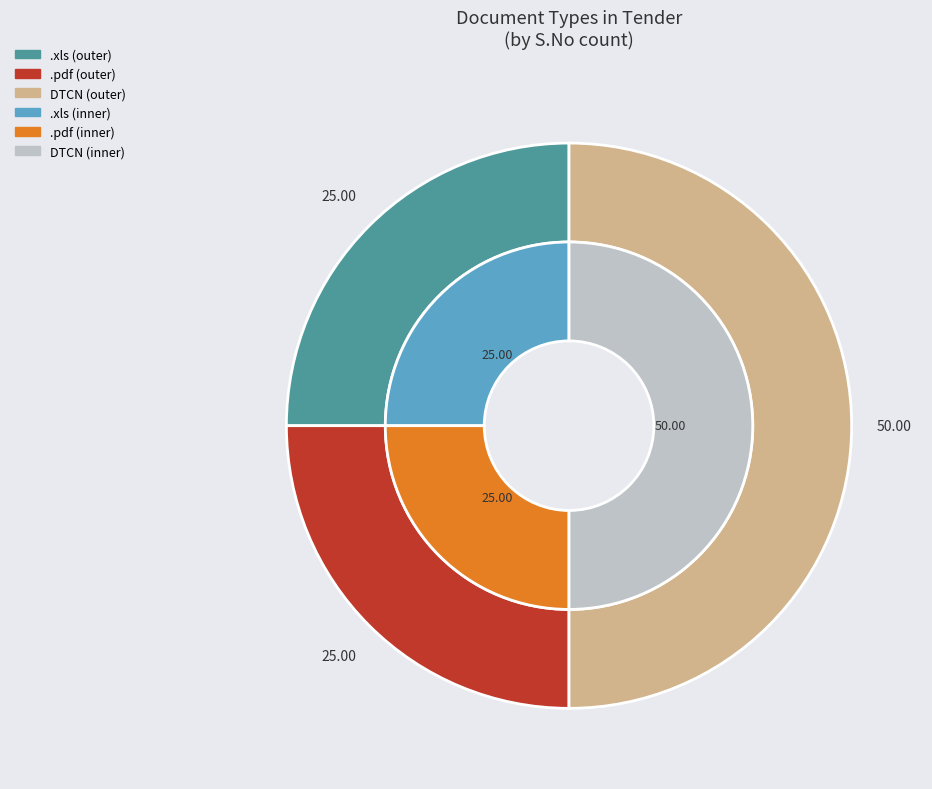

Do .xls and .pdf together represent more than half of the pie?

No